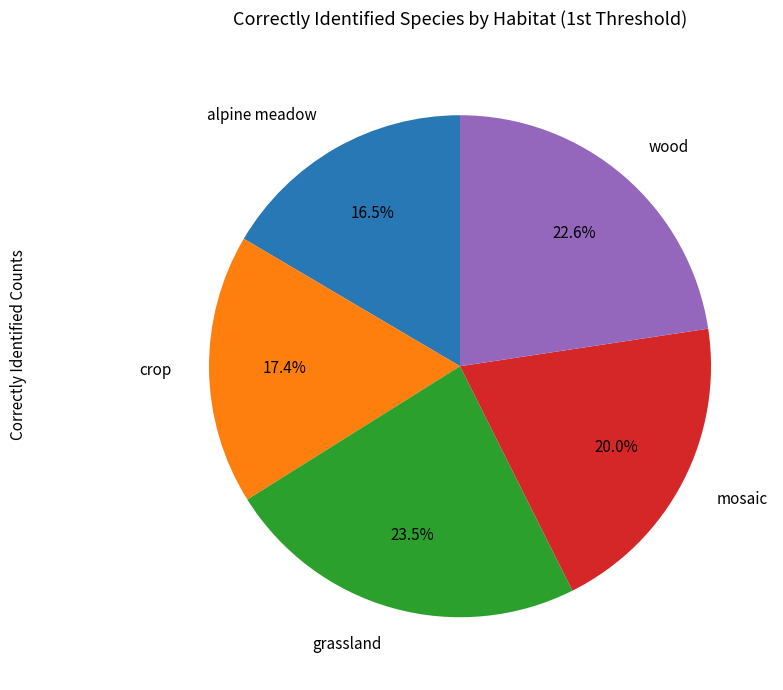

How many slices are in this pie chart?

5